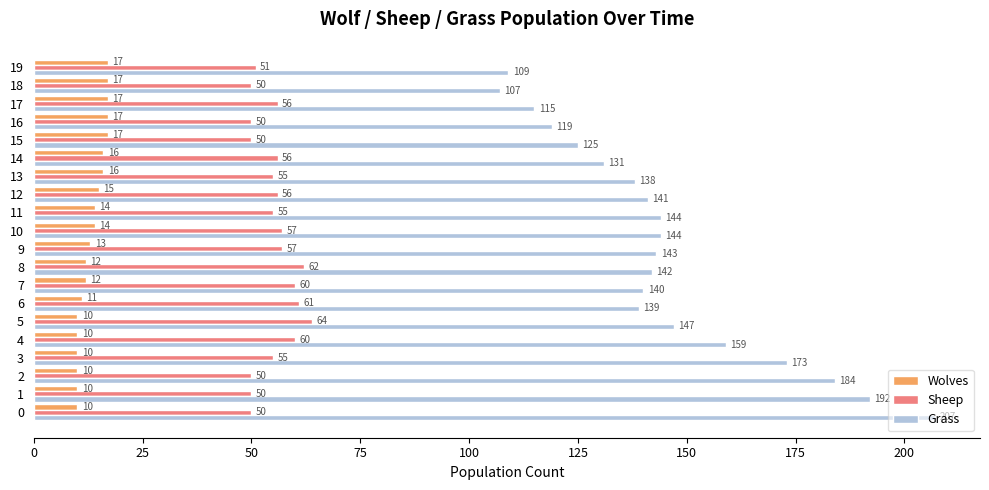

Which series has the largest range (max minus min)?

Grass